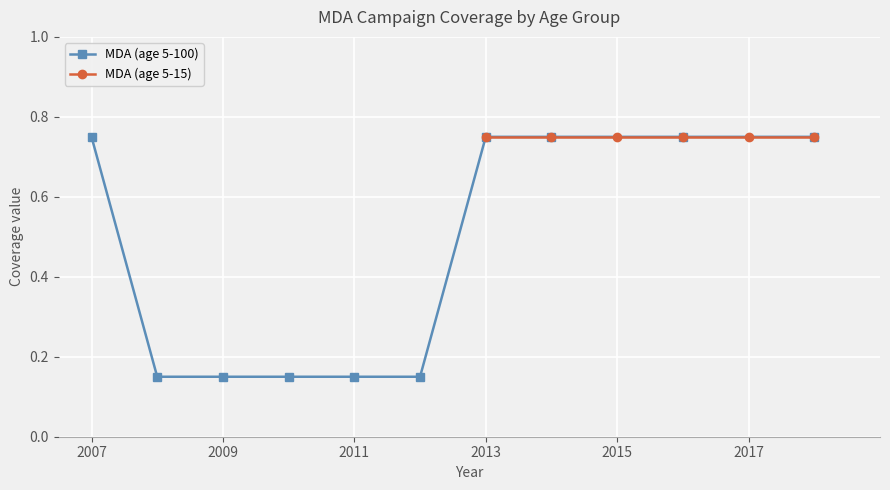

How many MDA (age 5-100) values are between 0 and 1?

10